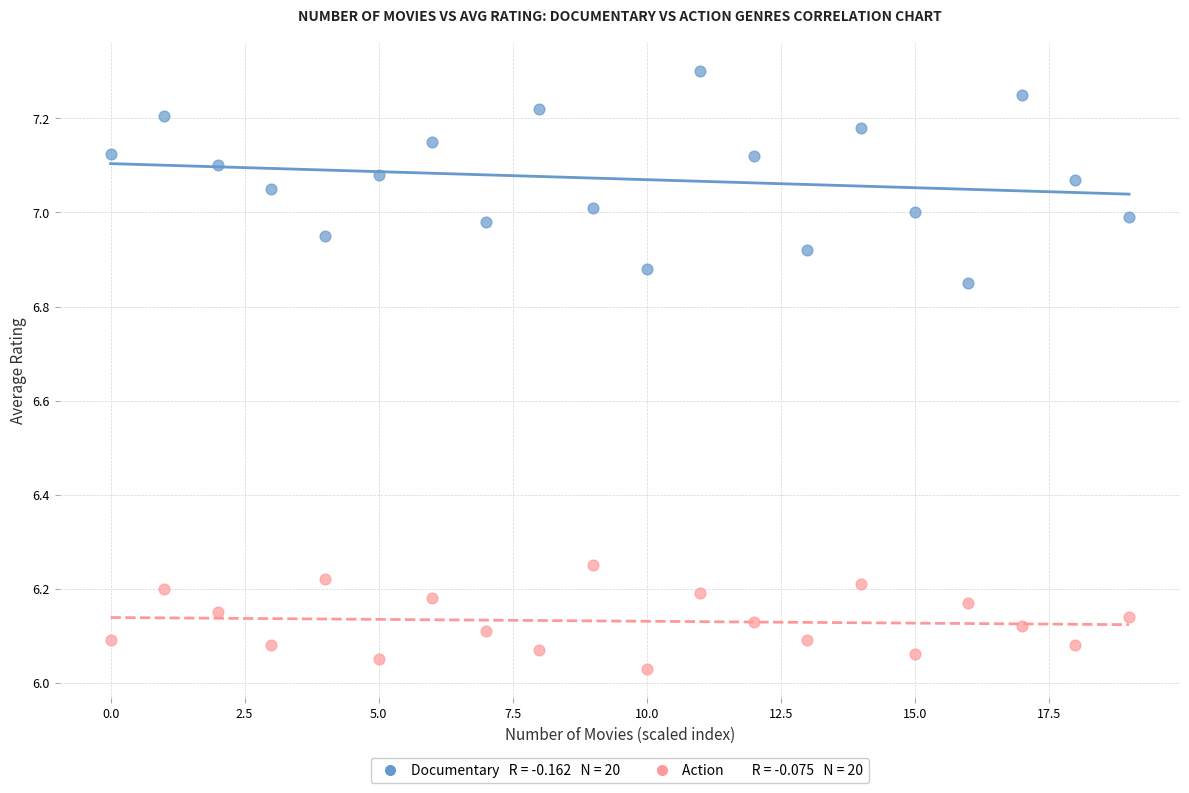

Across all data points, what is the range of Y values (max minus min)?

1.3